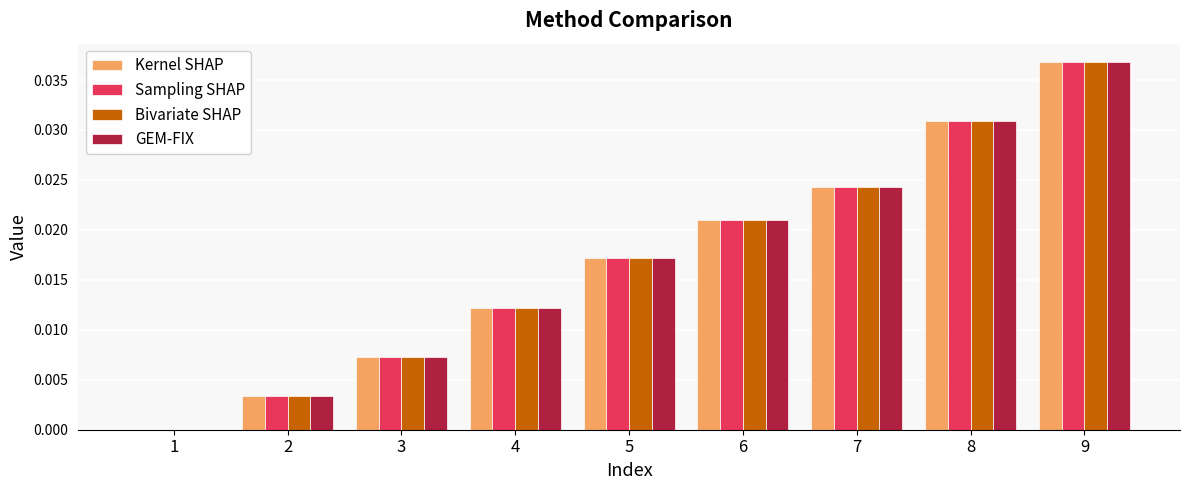

Are the bars horizontal?

No